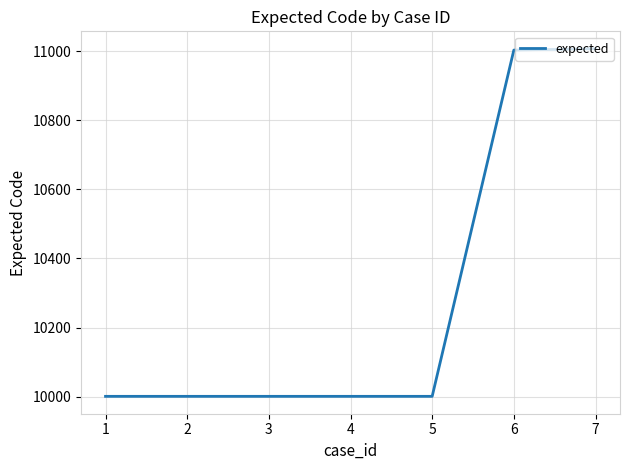

What is the difference between the maximum and minimum values?

1006